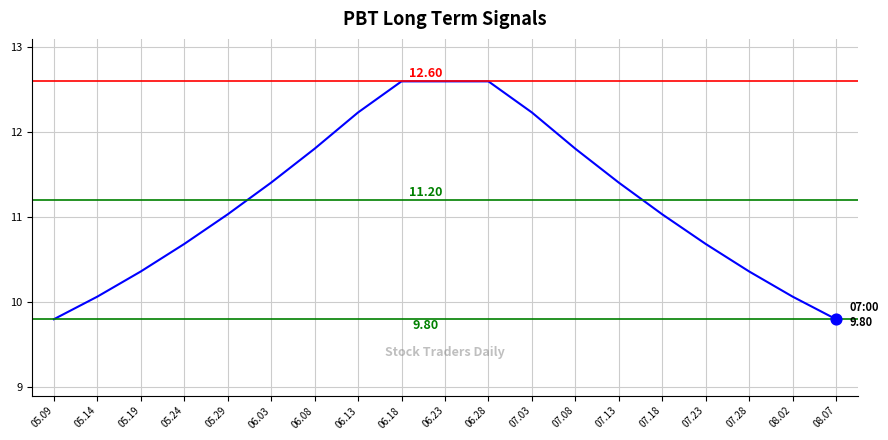

Which has a higher value, 05.24 or 07.08?

07.08